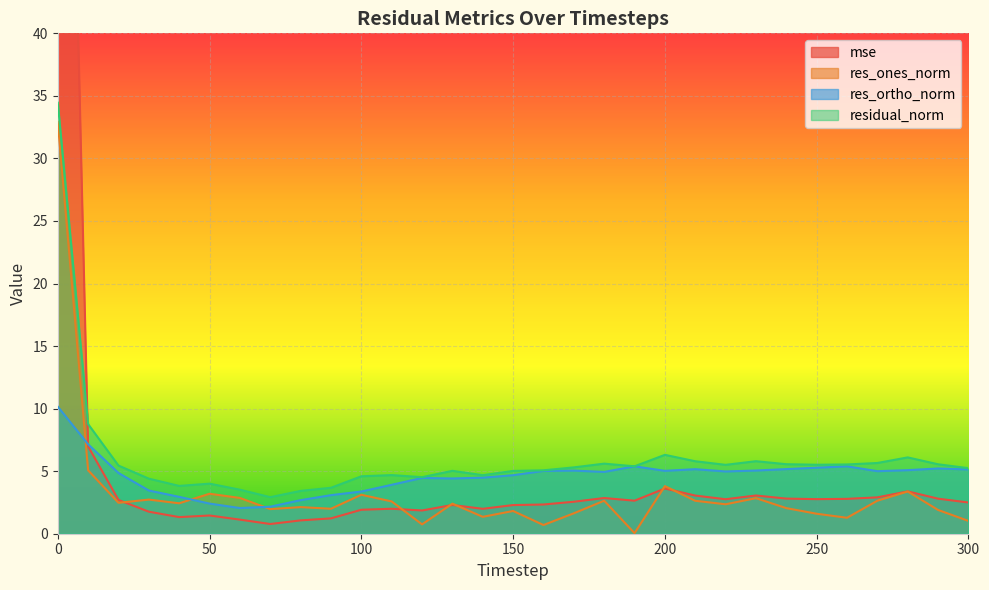

What is the sum of the res_ones_norm values at 220 and 80?

4.5